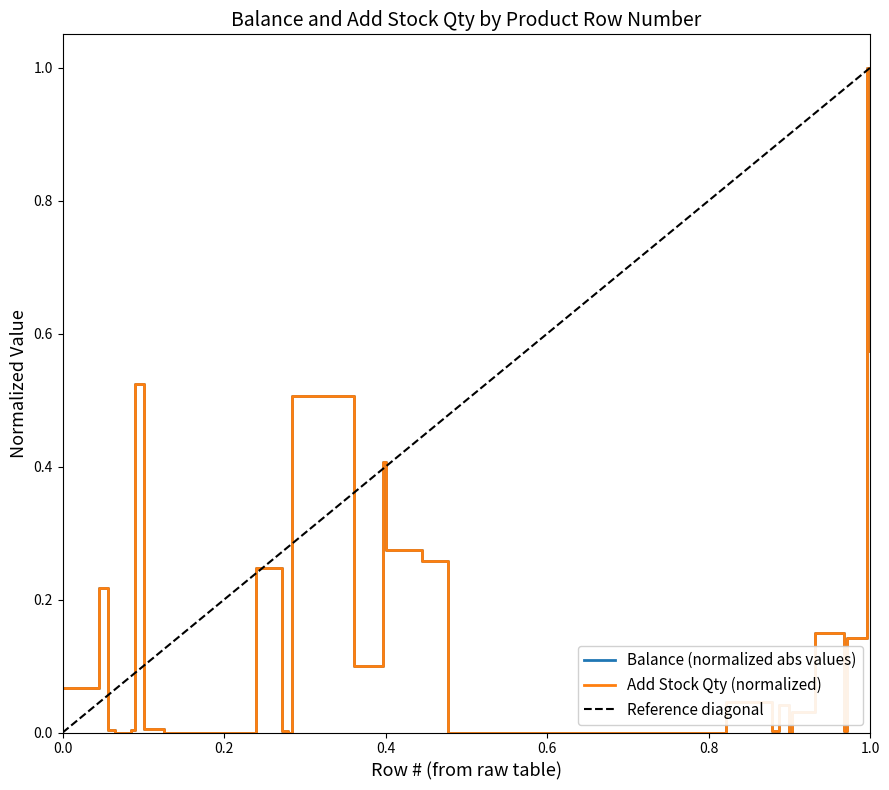

Reading right to left, extract all data points from this chart.

Balance: 0.6	1.0	0.1	0.0	0.2	0.0	0.0	0.0	0.0	0.0	0.0	0.0	0.0	0.3	0.3	0.4	0.1	0.5	0.0	0.0	0.2	0.0	0.0	0.5	0.0	0.0	0.0	0.2	0.1
Add Stock Qty: 0.6	1.0	0.1	0.0	0.2	0.0	0.0	0.0	0.0	0.0	0.0	0.0	0.0	0.3	0.3	0.4	0.1	0.5	0.0	0.0	0.2	0.0	0.0	0.5	0.0	0.0	0.0	0.2	0.1